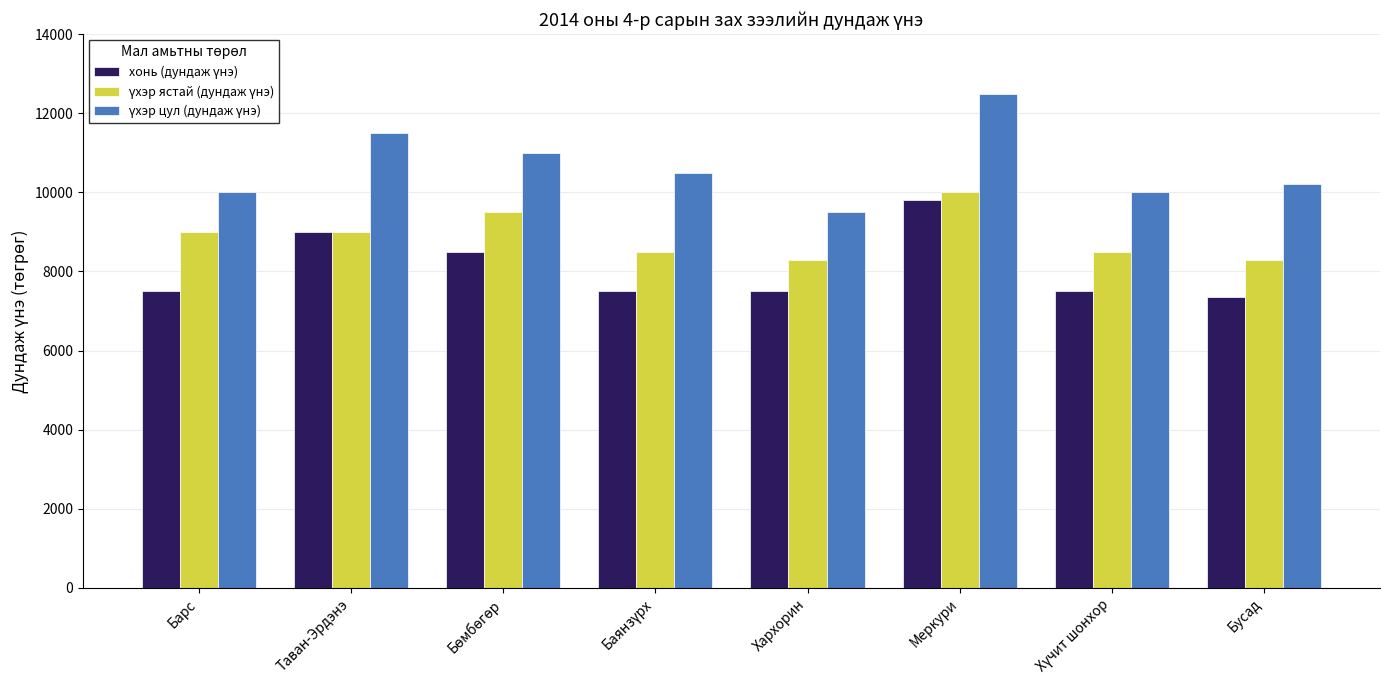

What is the total value across all series at Бусад?

25850